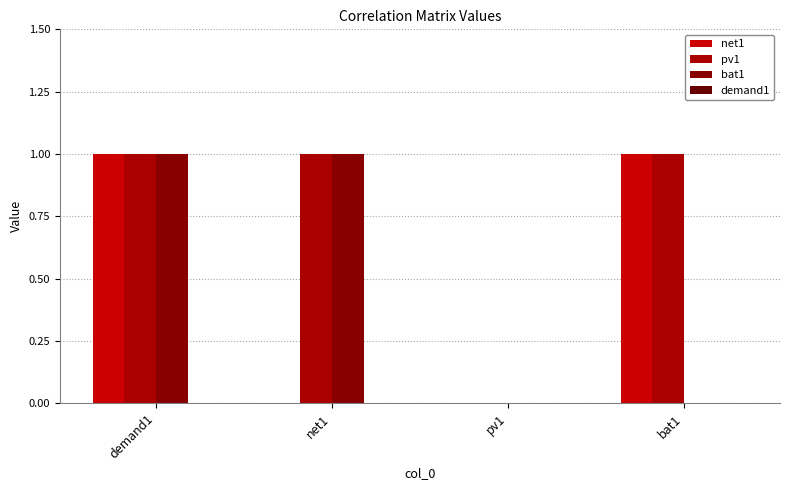

What is the difference between the net1 values at bat1 and pv1?

1